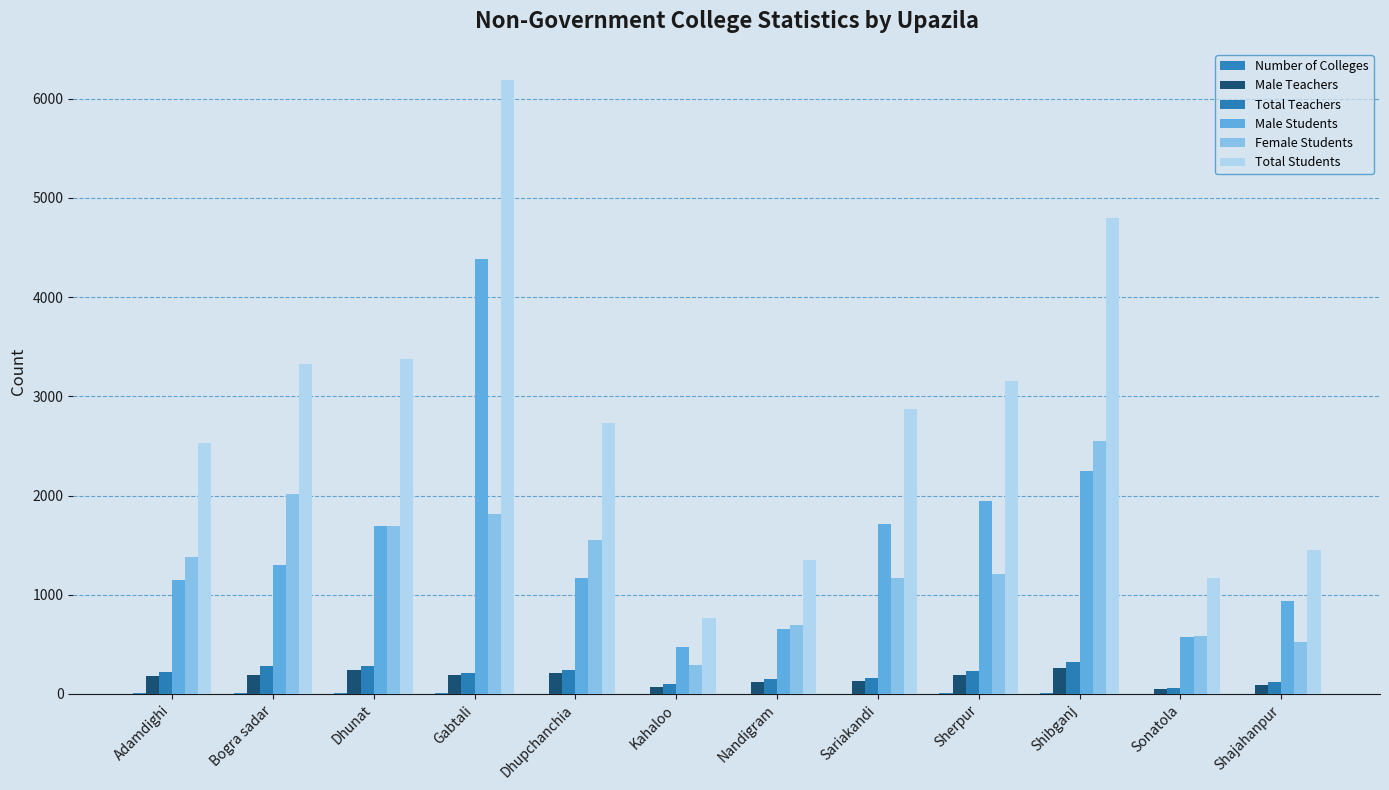

What is the sum of all Total Students values?

33704